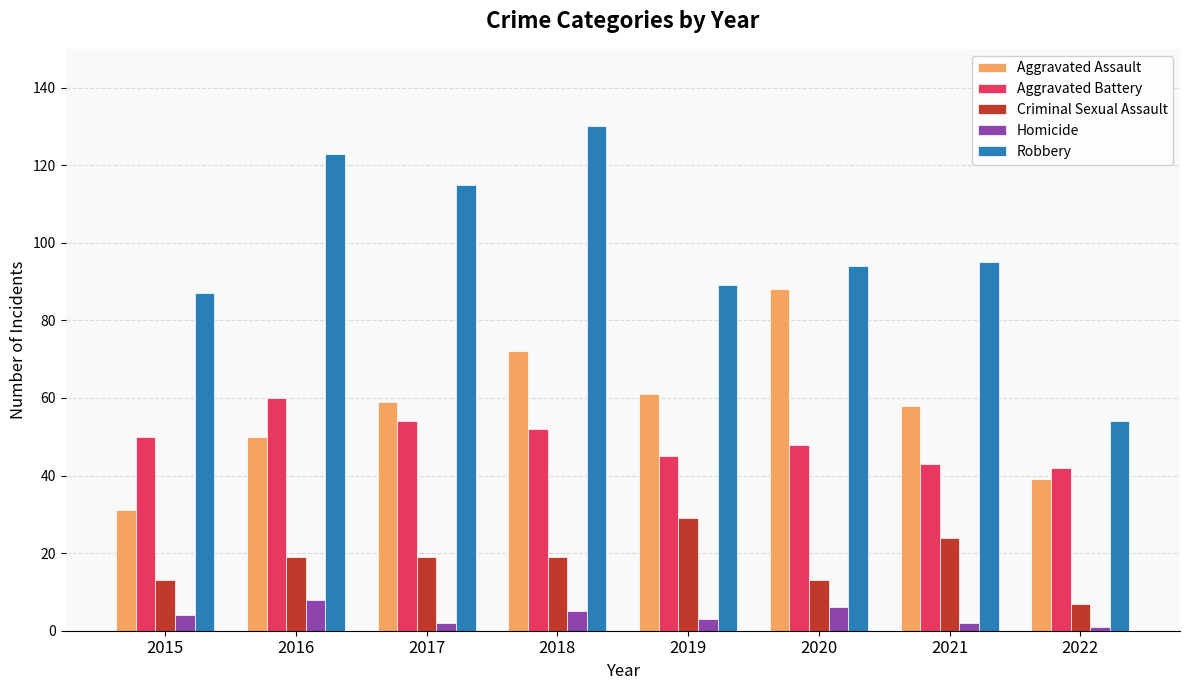

Which series has the largest range (max minus min)?

Robbery